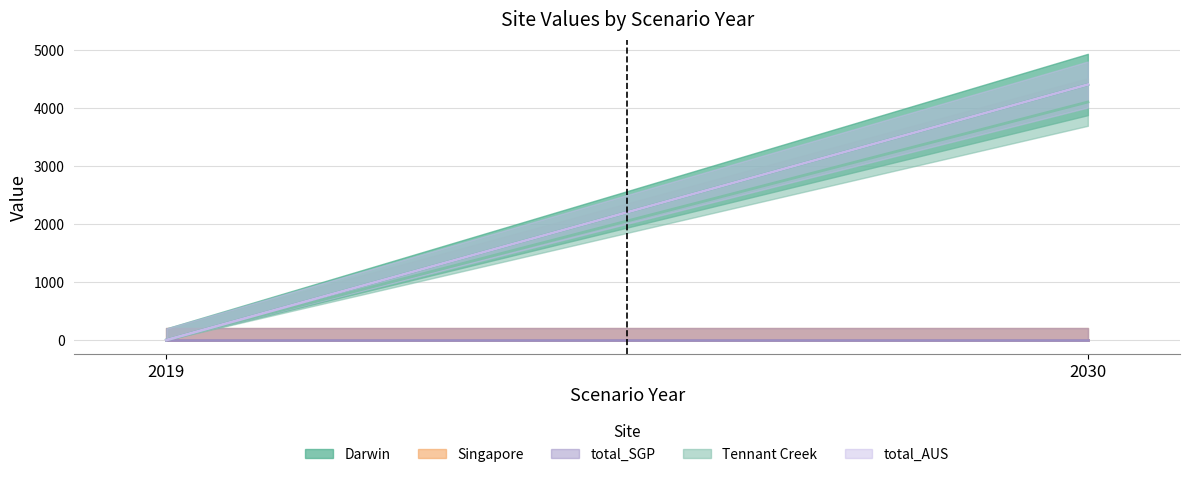

Reading left to right, transcribe all the data shown in this chart.

Darwin: 0.0	4404.9
Singapore: 0.0	0.0
total_SGP: 0.0	0.0
Tennant Creek: 0.0	4103.2
total_AUS: 0.0	4404.9